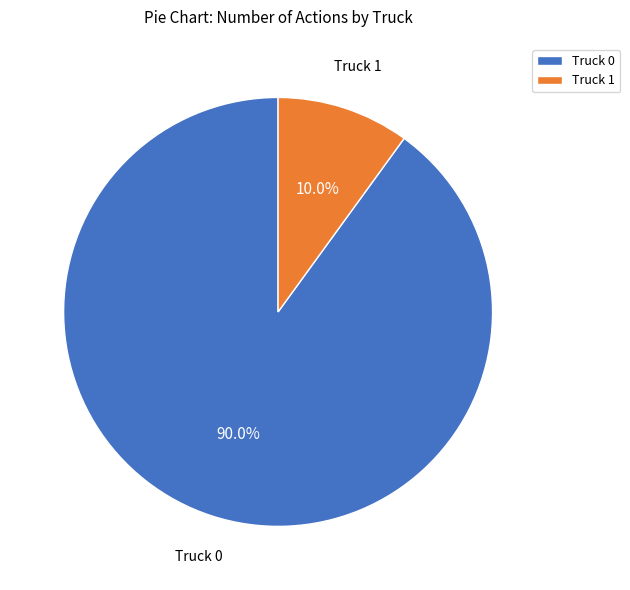

To the nearest percent, what portion does Truck 0 represent?

90%